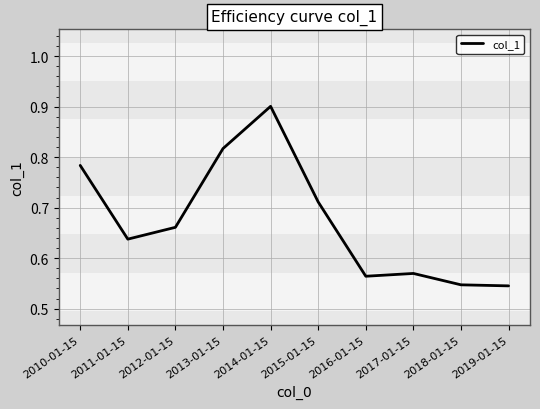

How many series are shown in this chart?

1